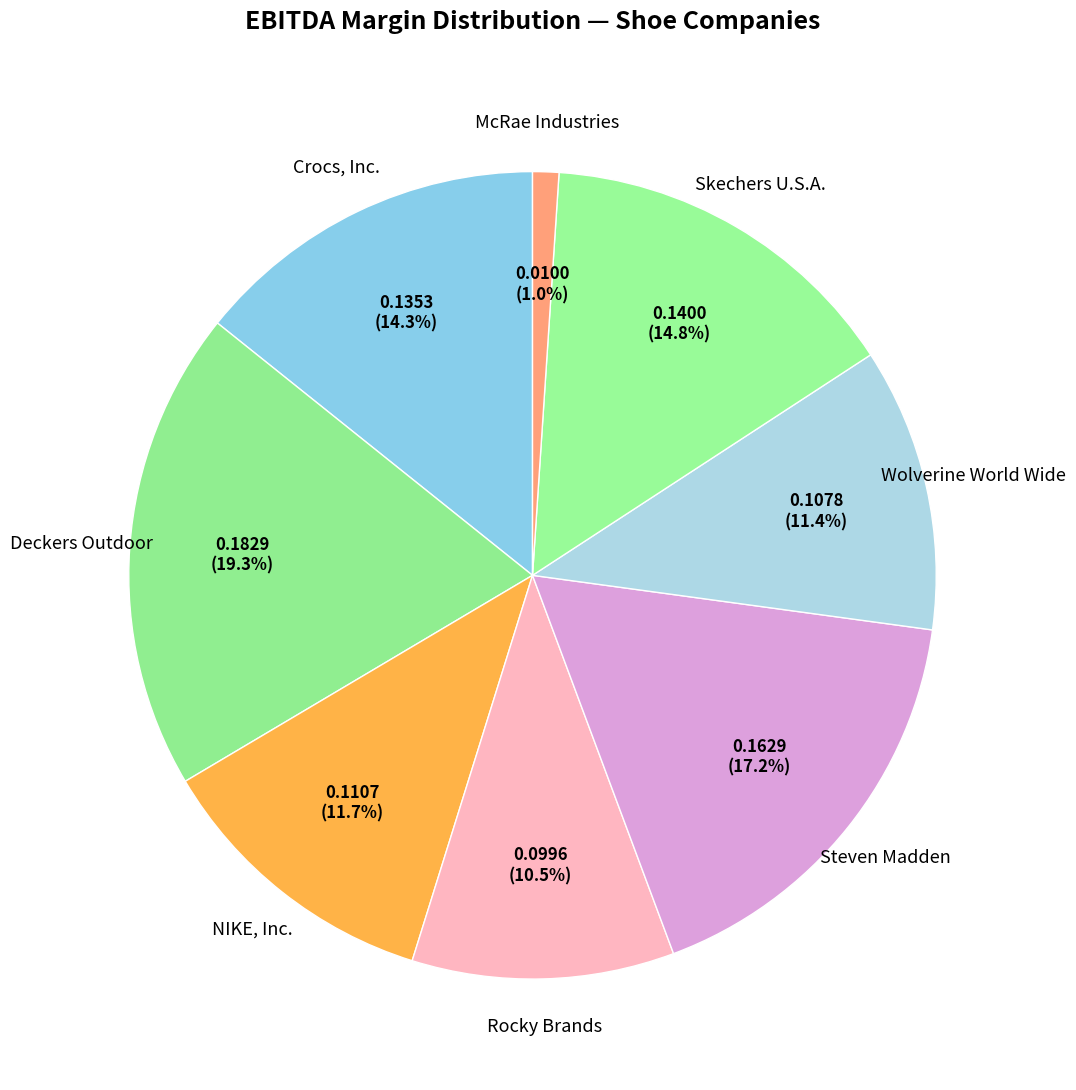

To the nearest percent, what is the difference between the Rocky Brands and Deckers Outdoor slice percentages?

9%